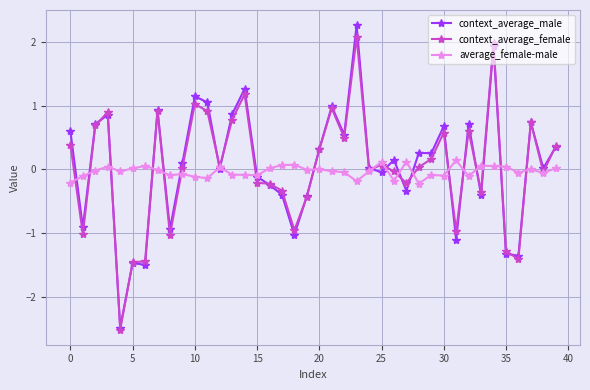

Which series has the largest range (max minus min)?

context_average_male